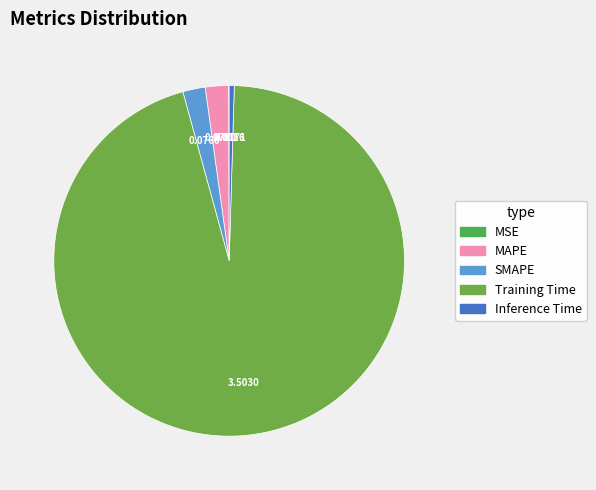

What percentage is the MAPE slice, to the nearest percent?

2%